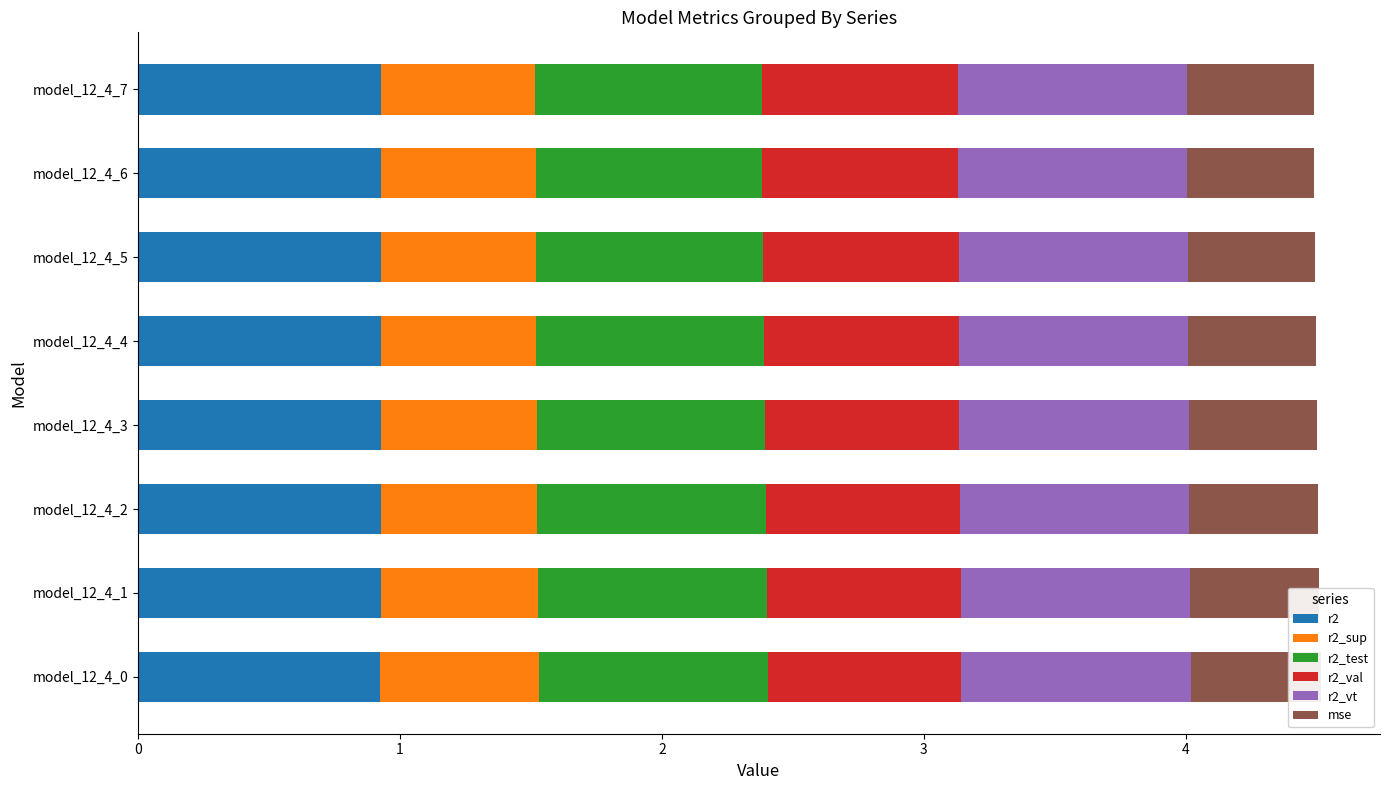

What is the difference between the highest and lowest values at model_12_4_7?

0.4